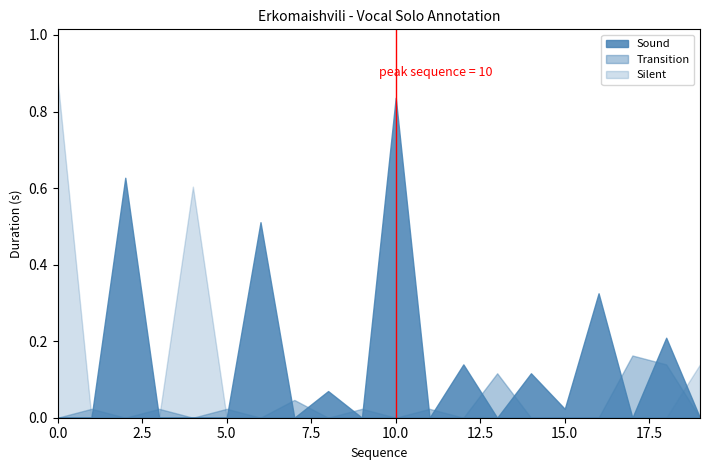

In Transition, how many points are higher than both neighbors (excluding endpoints)?

8